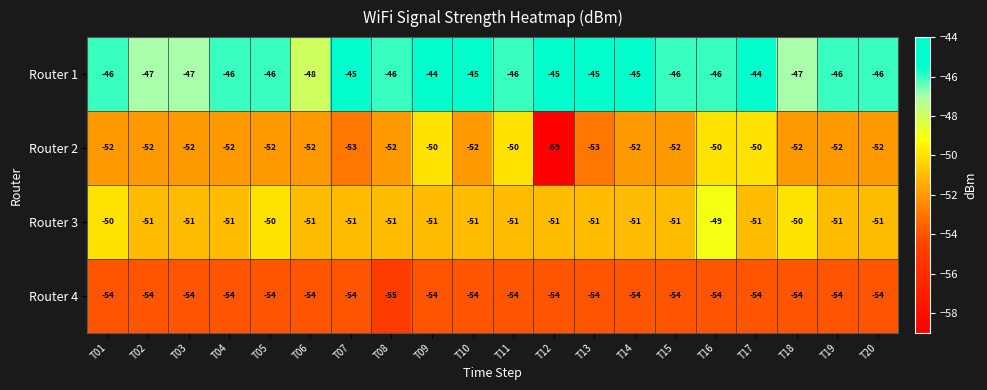

What value does the Router 1 series have at T14?

-45